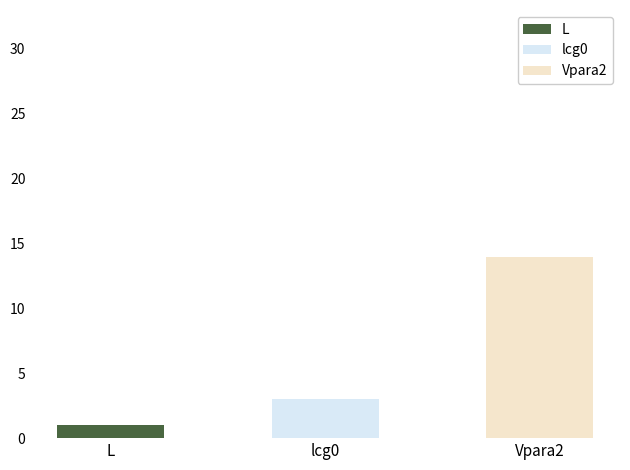

What is the maximum value shown in the chart?

14